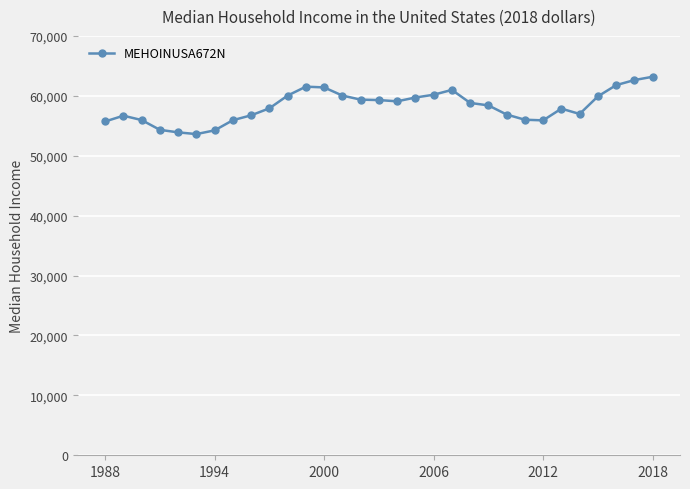

What is the maximum value shown in the chart?

63179